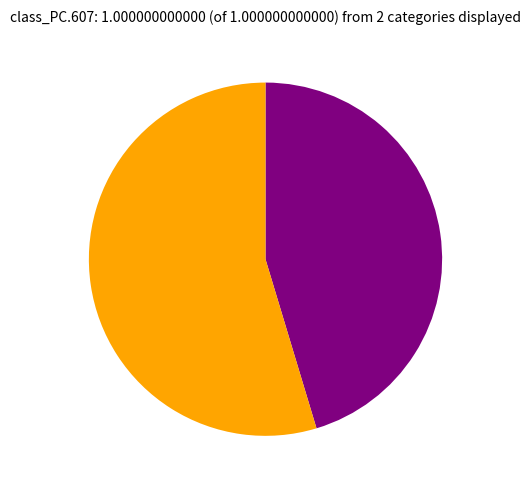

Does any single category account for the majority?

Yes